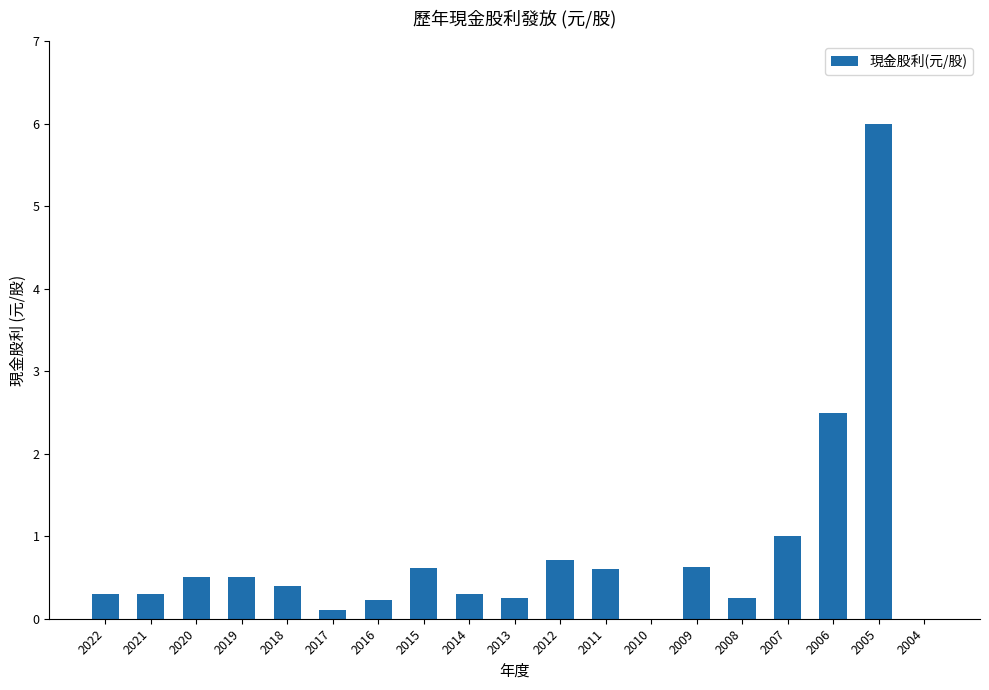

Read the value at 2015.

0.6